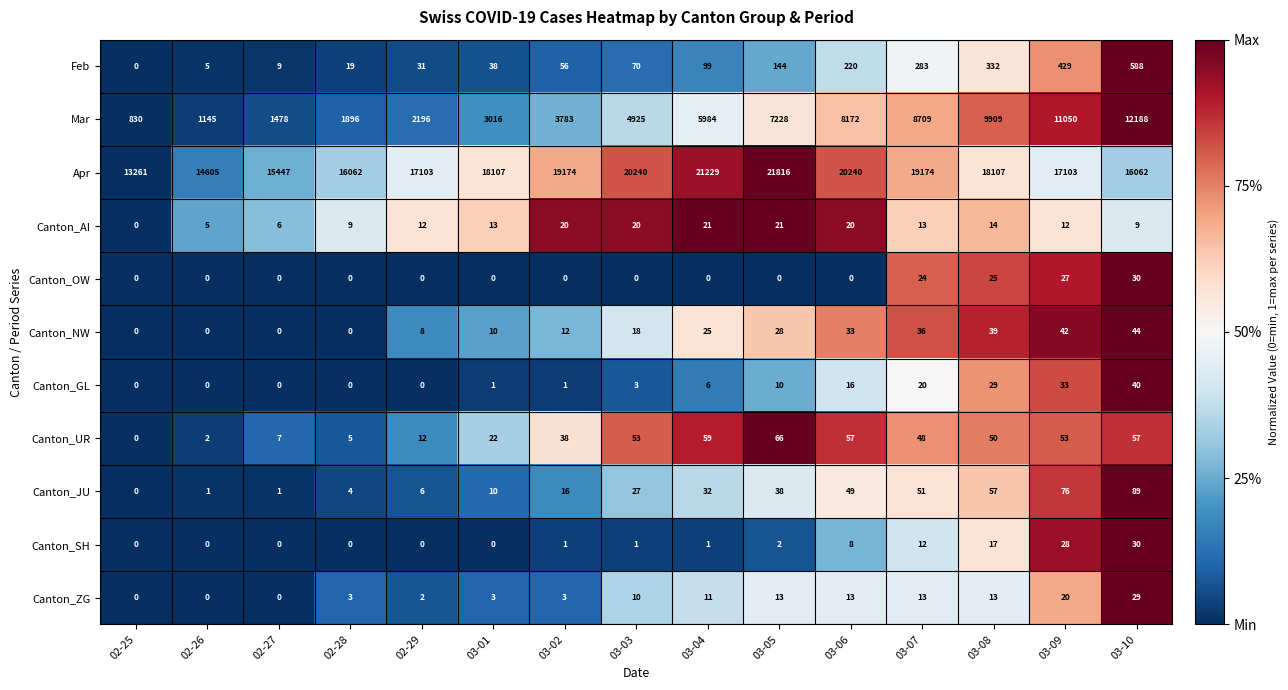

Which series has the largest total across all categories?

Apr